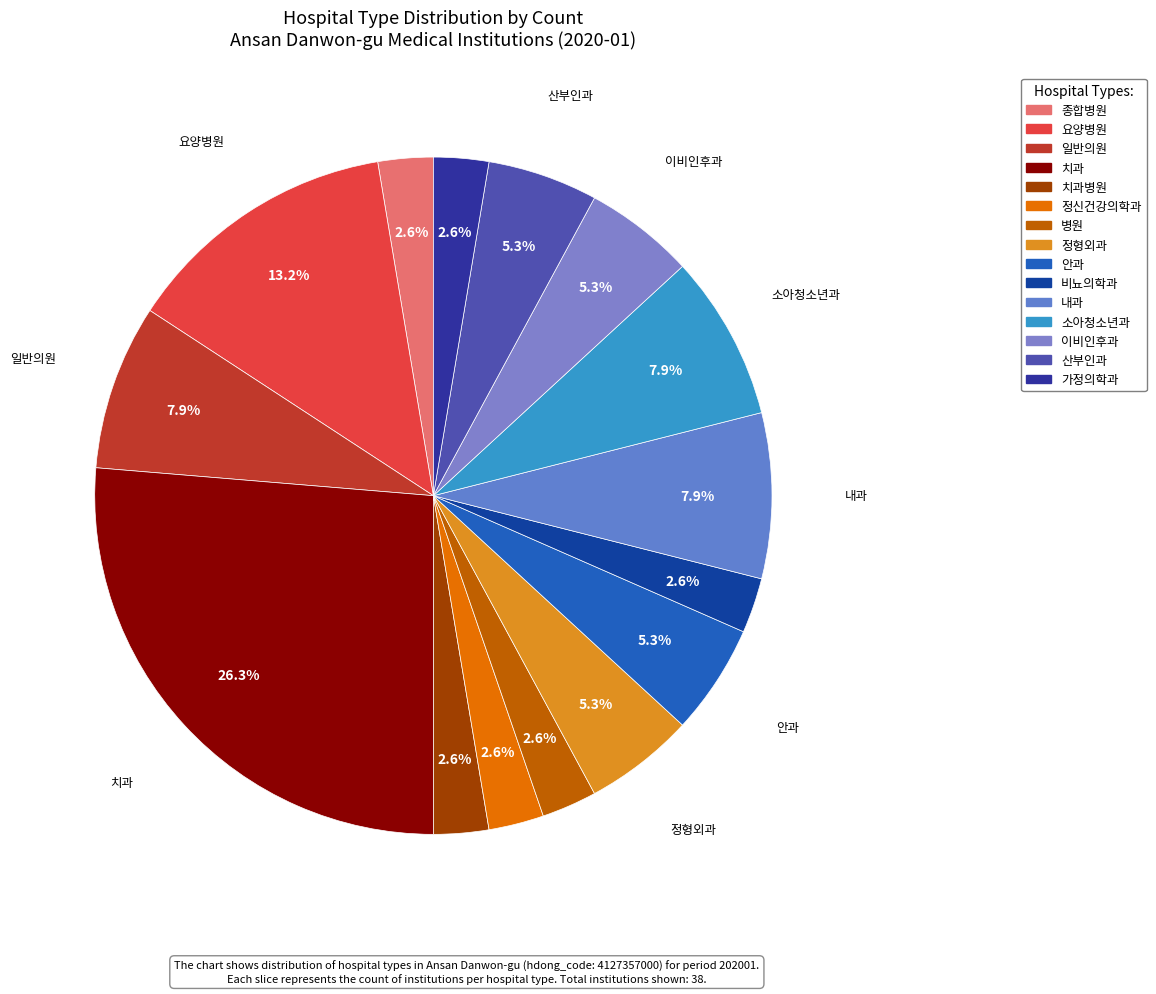

Count the number of slices in the pie.

15